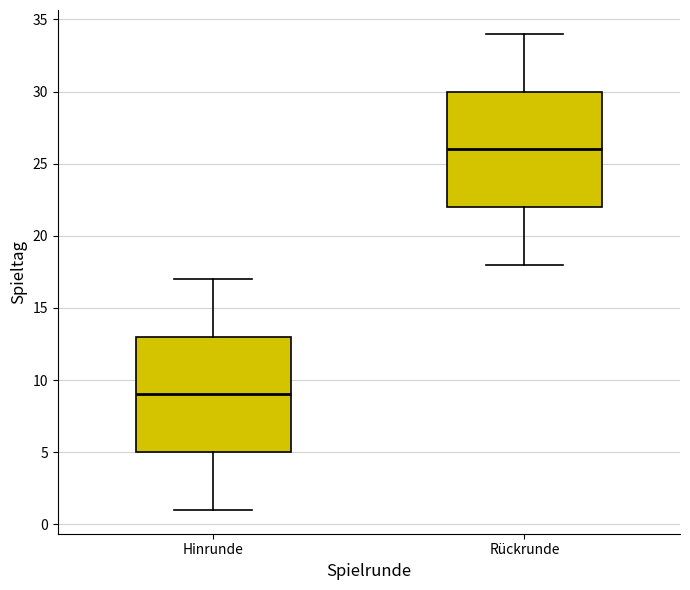

Where is the upper edge of the box for Rückrunde on the y-axis? The values are not printed on the chart, so give them approximately, as read against the axis.

30